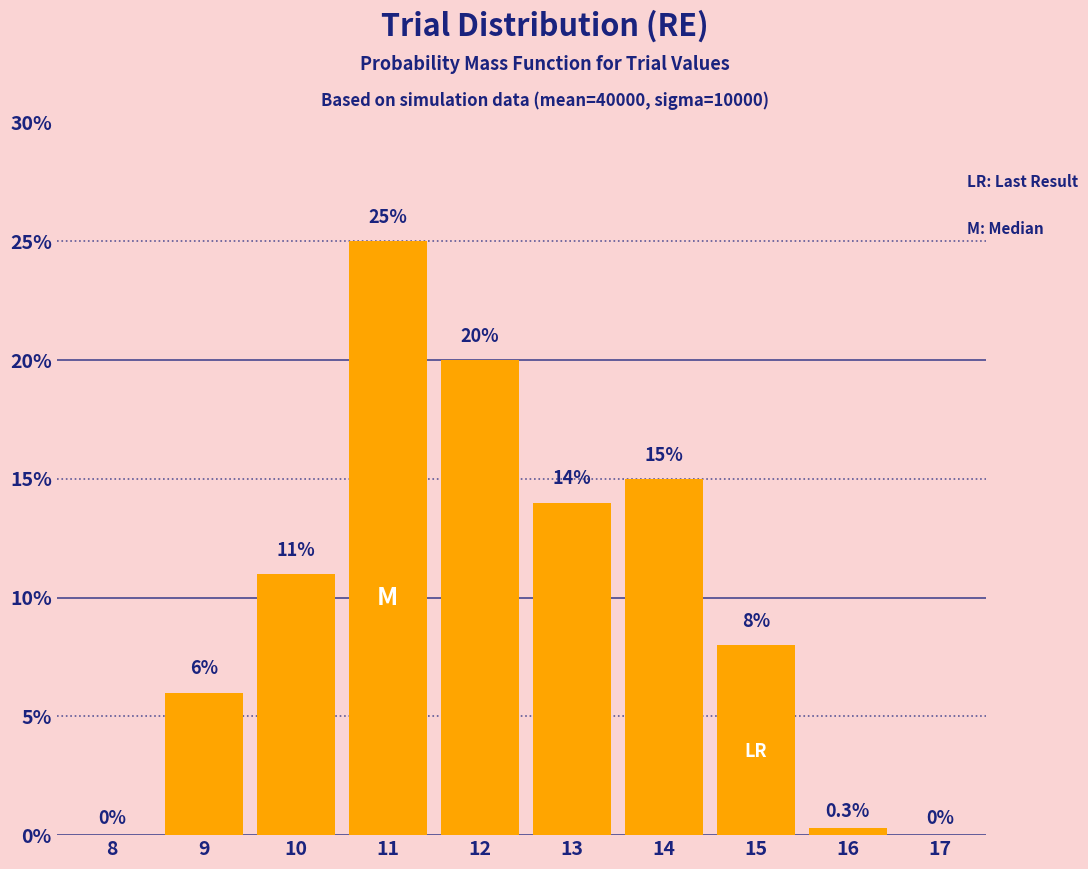

Reading right to left, what are all the values shown in this chart?

17=0.0	16=0.3	15=8.0	14=15.0	13=14.0	12=20.0	11=25.0	10=11.0	9=6.0	8=0.0